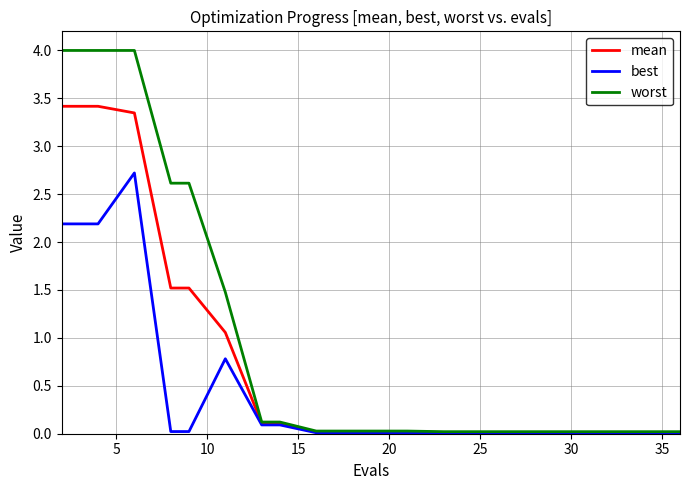

What is the highest value of the worst series?

4.0